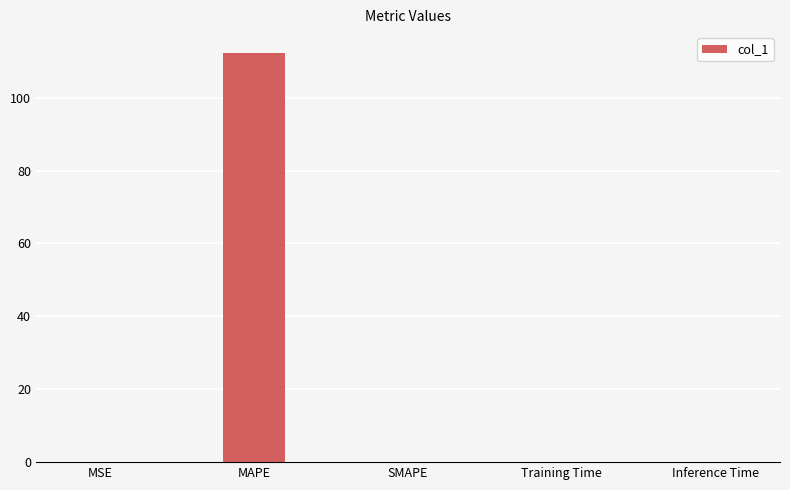

What is the maximum value shown in the chart?

112.4